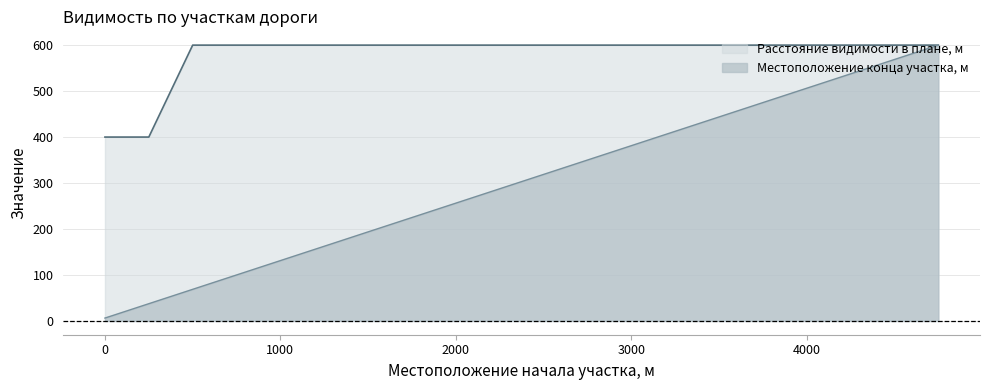

The Расстояние видимости в плане, м series shows 600.0 at 3500. True or false?

True